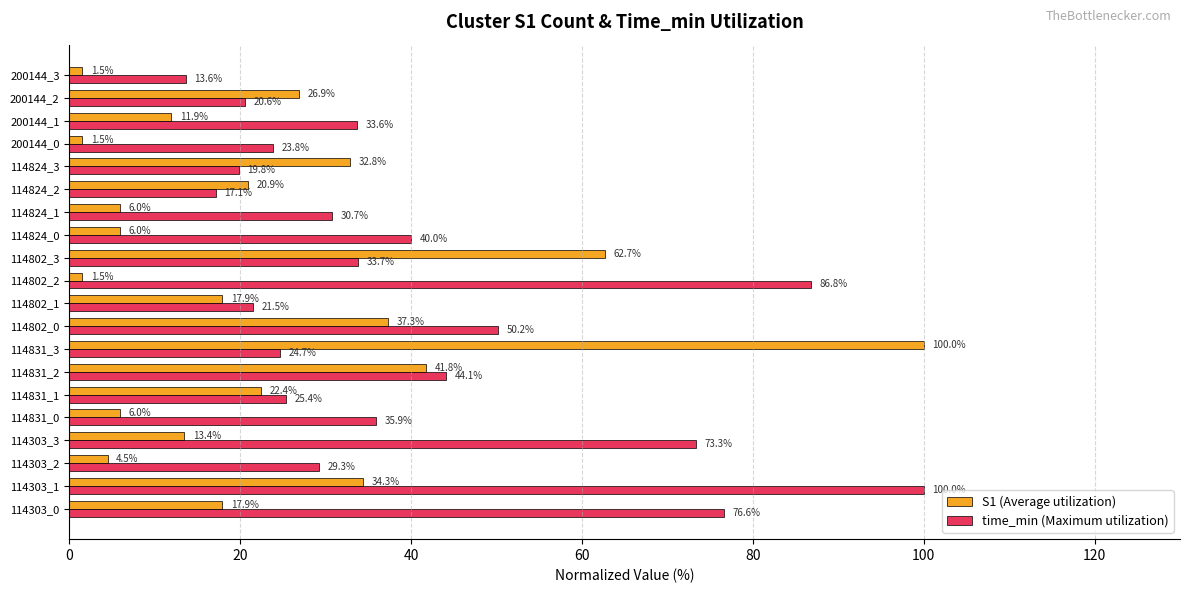

What is the maximum value for time_min (Maximum utilization)?

100.0